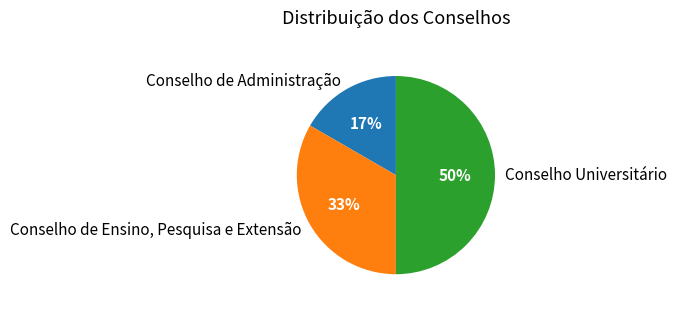

To the nearest percent, what percentage of the pie is Conselho de Ensino, Pesquisa e Extensão?

33%